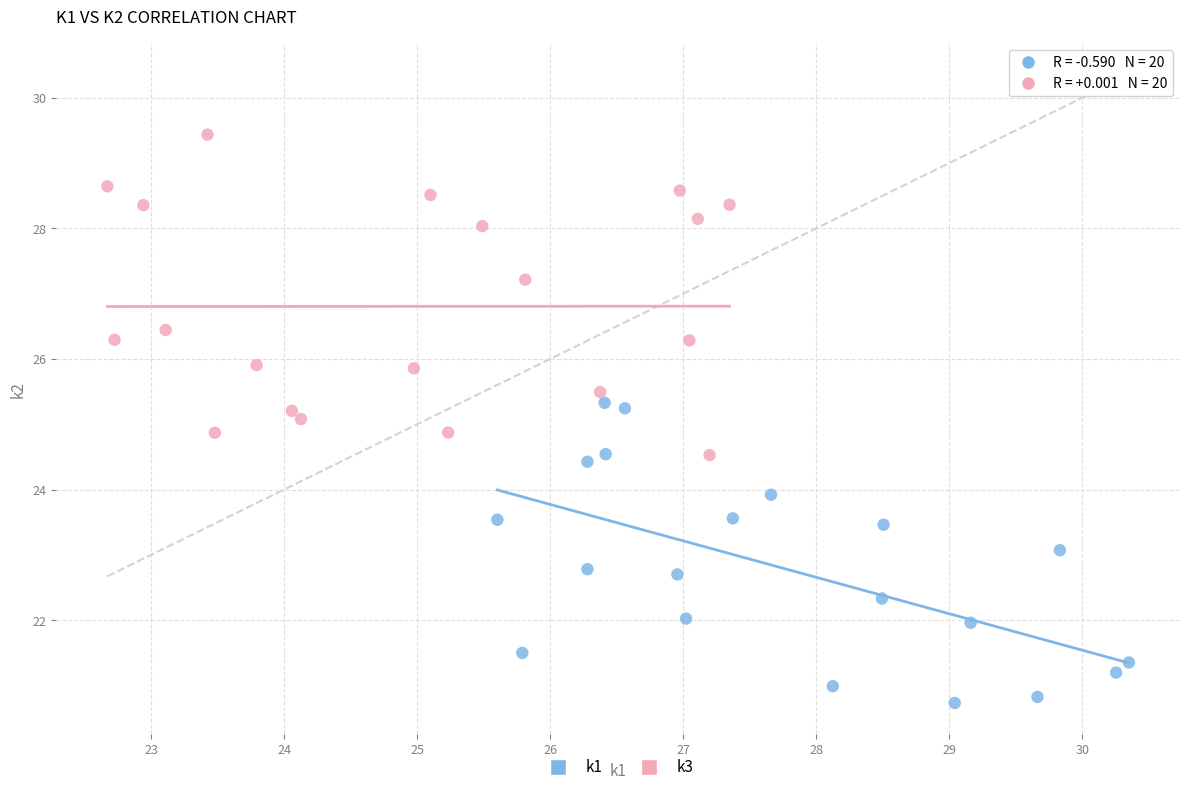

Which series contains the lowest Y value?

k1